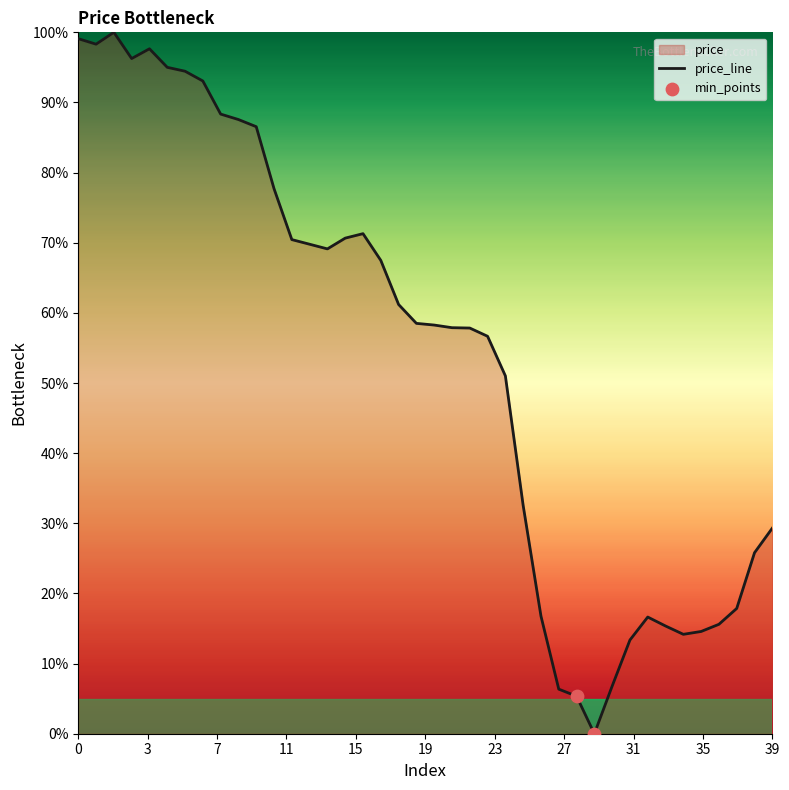

What is the change in value from 9 to 38?

-61.8